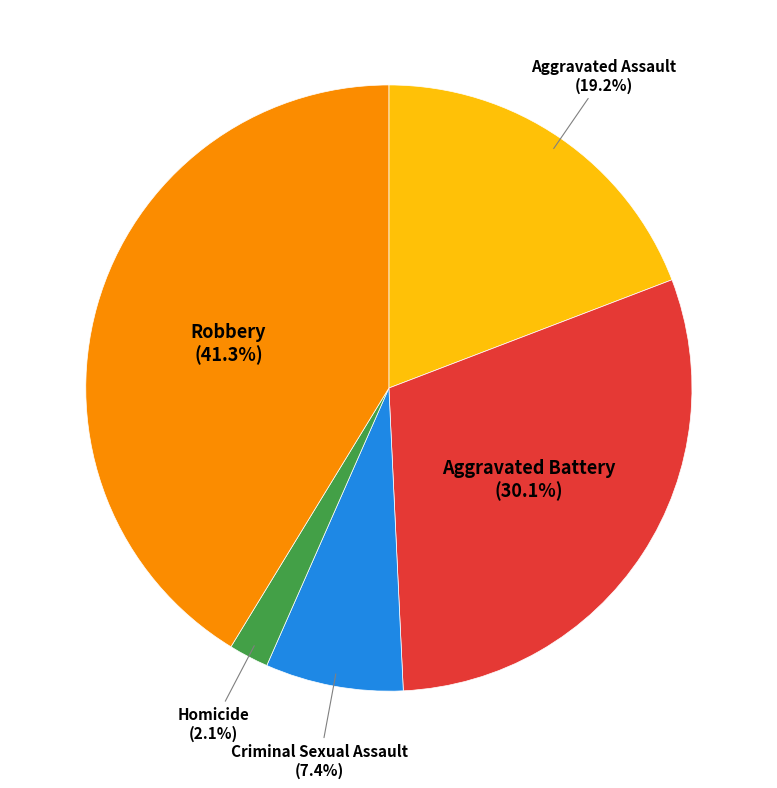

Does any single category account for the majority?

No